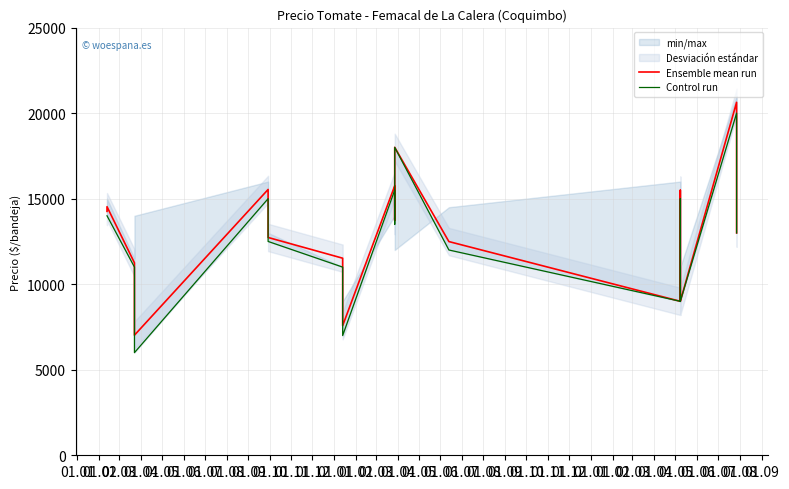

Is the value of Ensemble mean run at 01.10 greater than the value of Control run at 01.12?

Yes